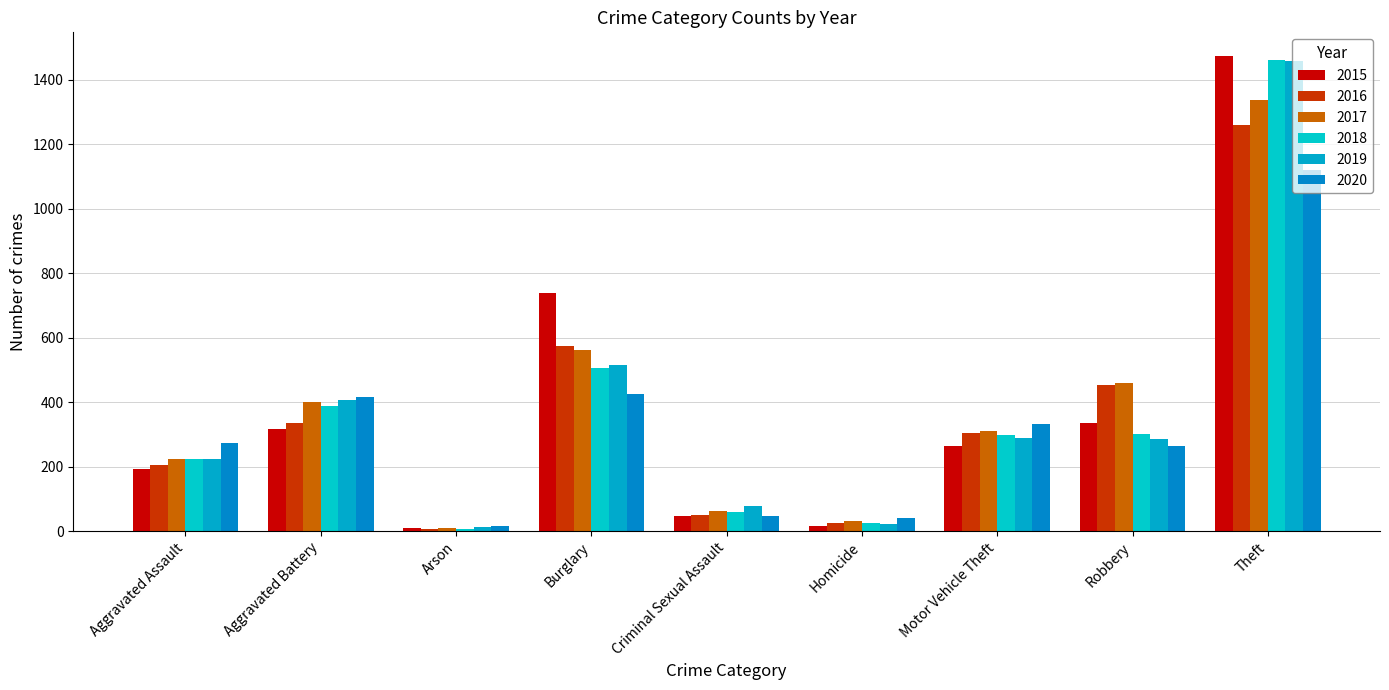

What is the minimum value for 2018?

7